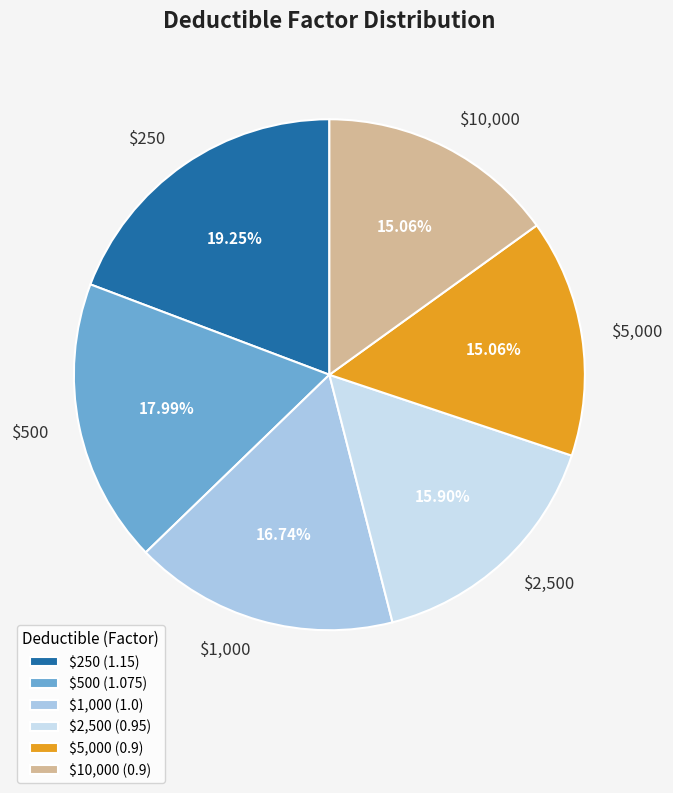

How many segments does this pie chart have?

6